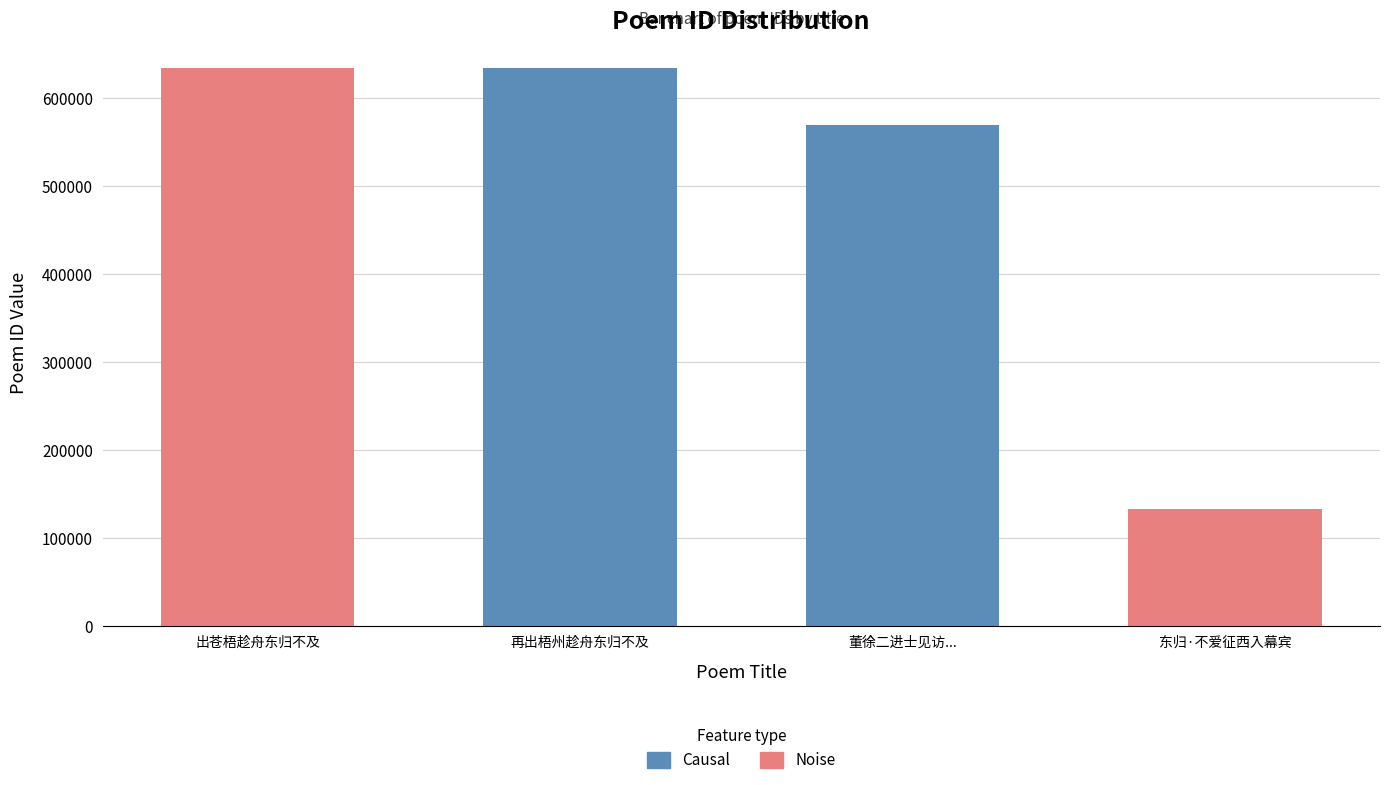

Where is the data nearest to the value 383681?

董徐二进士见访...